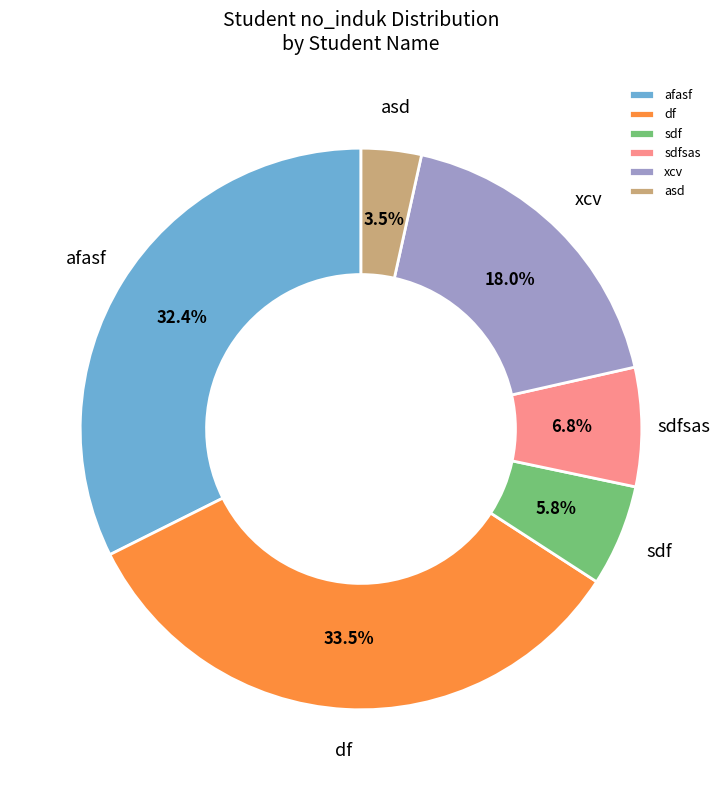

Is there any slice that represents more than half of the pie?

No